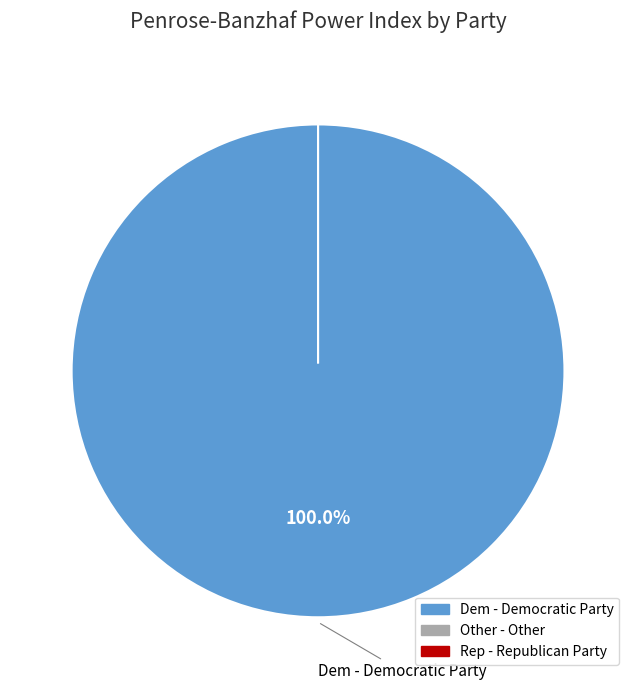

Is it true that Other - Other is 9% of the pie?

False